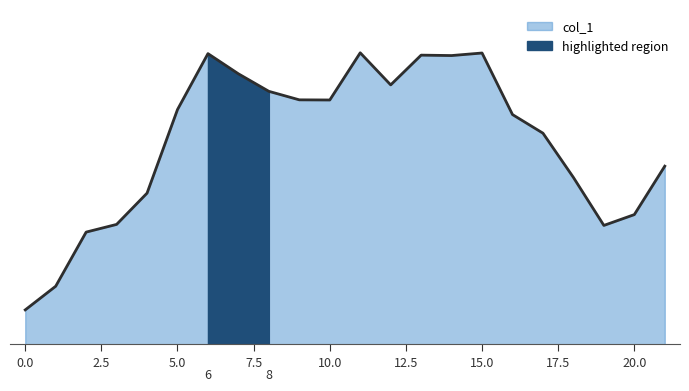

What is the greatest value displayed?

7.4